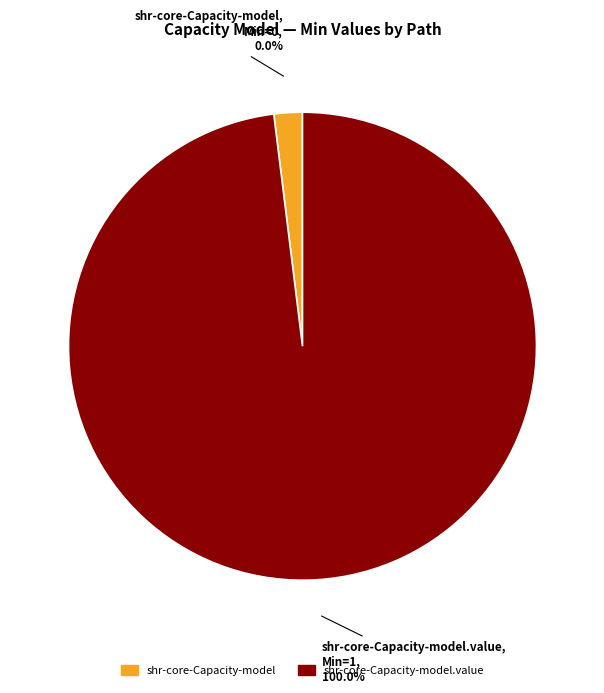

Does any single category account for the majority?

Yes